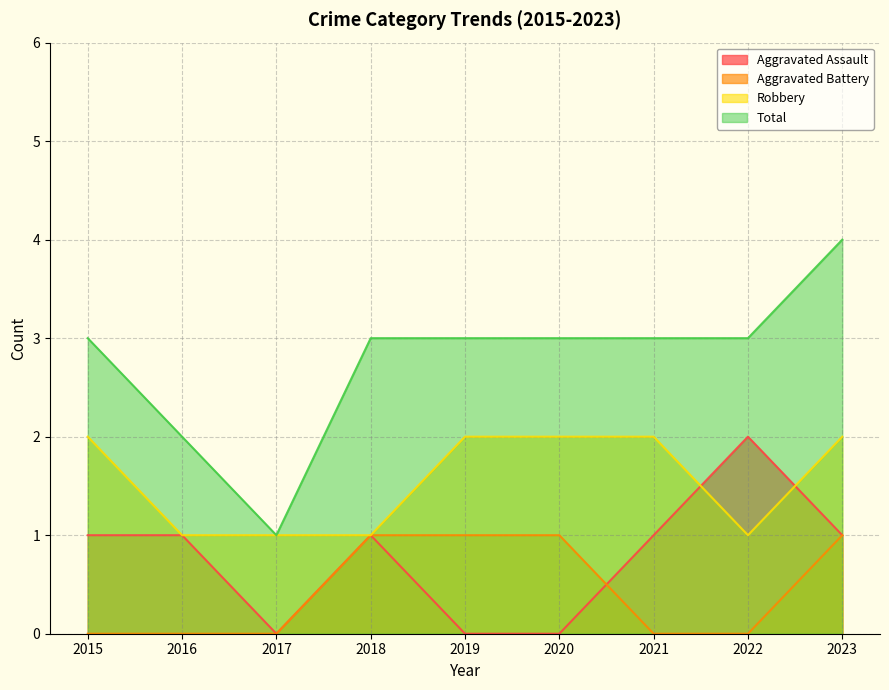

What is the difference between the highest and lowest values at 2022?

3